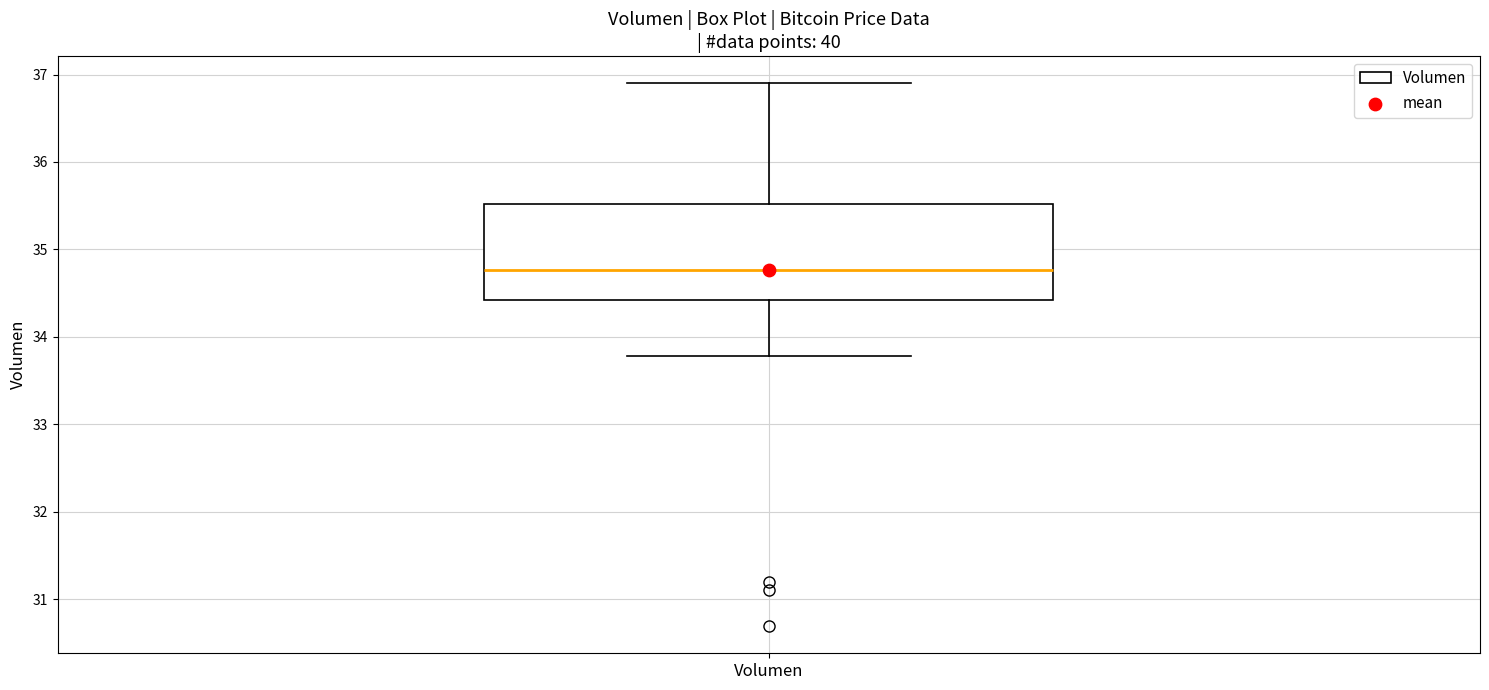

Transcribe this box plot: give where the median line is, the range the box spans, and where the two whiskers end, as read against the y-axis. The values are not printed on the chart, so give them approximately, as read against the axis.

median 34.8, box 34.4 to 35.5, whiskers 33.8 to 36.9